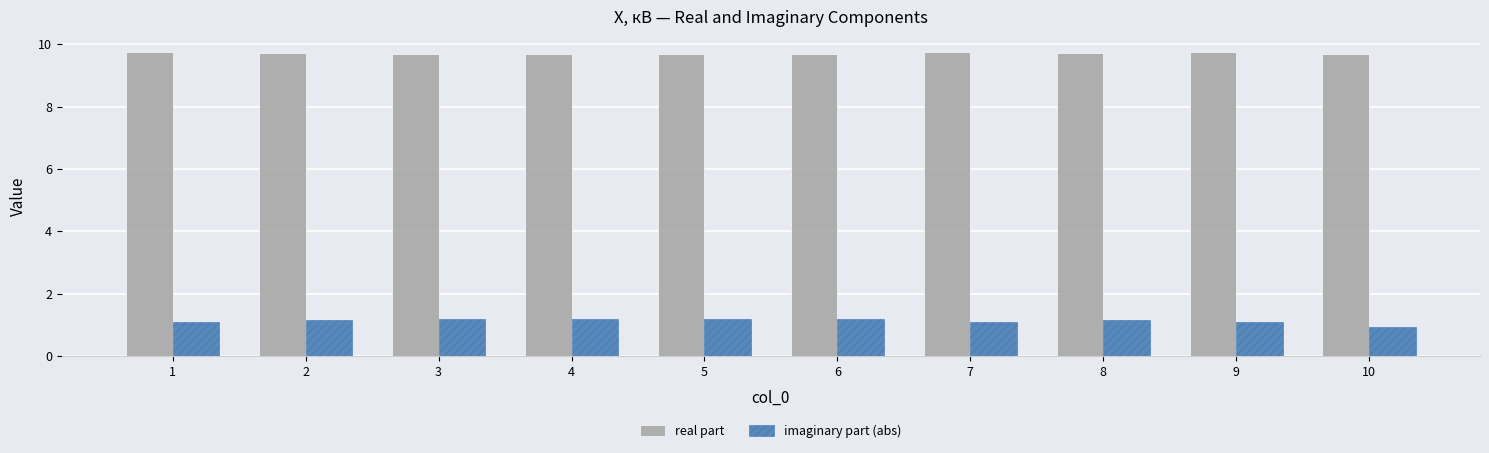

List the series in order of their peak value, lowest first.

imaginary part (abs), real part